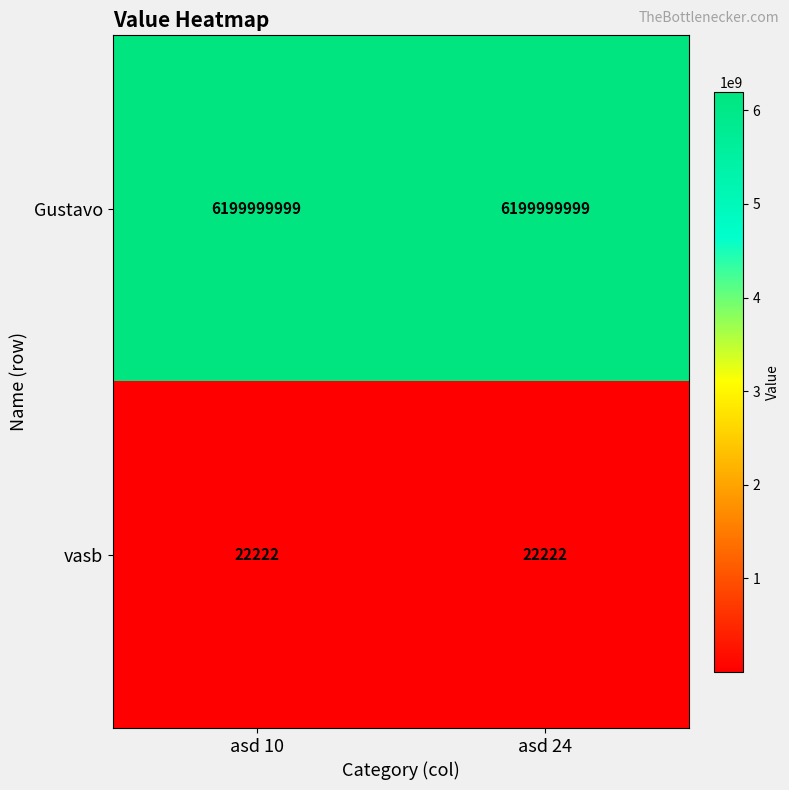

What is the total value across all series at asd 24?

6200022221